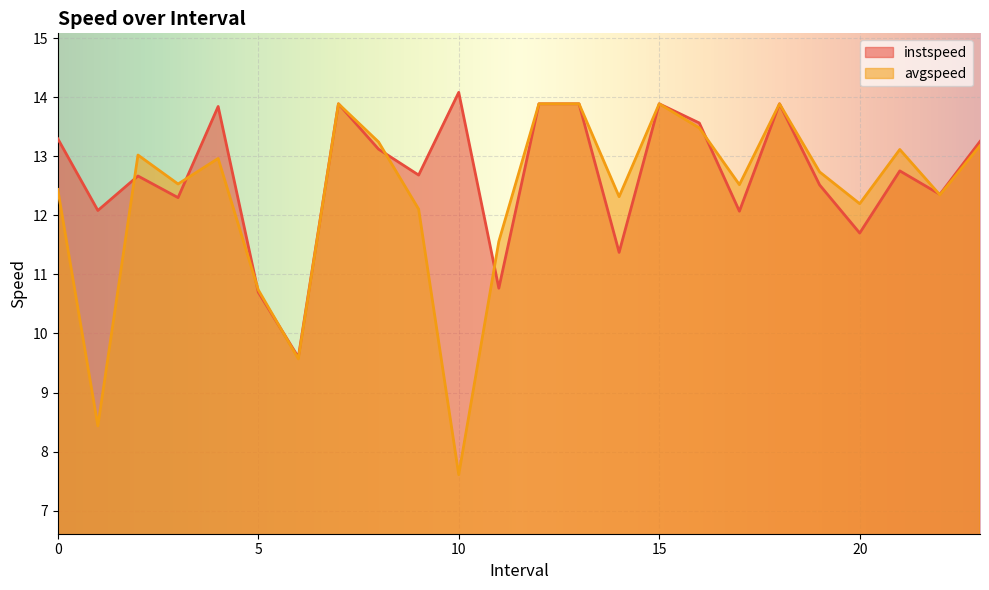

Reading left to right, transcribe all the data shown in this chart.

instspeed: 0.0=13.3	1.0=12.1	2.0=12.7	3.0=12.3	4.0=13.8	5.0=10.7	6.0=9.6	7.0=13.9	8.0=13.1	9.0=12.7	10.0=14.1	11.0=10.8	12.0=13.9	13.0=13.9	14.0=11.4	15.0=13.9	16.0=13.6	17.0=12.1	18.0=13.9	19.0=12.5	20.0=11.7	21.0=12.8	22.0=12.4	23.0=13.3
avgspeed: 0.0=12.4	1.0=8.4	2.0=13.0	3.0=12.5	4.0=13.0	5.0=10.7	6.0=9.6	7.0=13.9	8.0=13.2	9.0=12.1	10.0=7.6	11.0=11.6	12.0=13.9	13.0=13.9	14.0=12.3	15.0=13.9	16.0=13.5	17.0=12.5	18.0=13.9	19.0=12.7	20.0=12.2	21.0=13.1	22.0=12.3	23.0=13.2